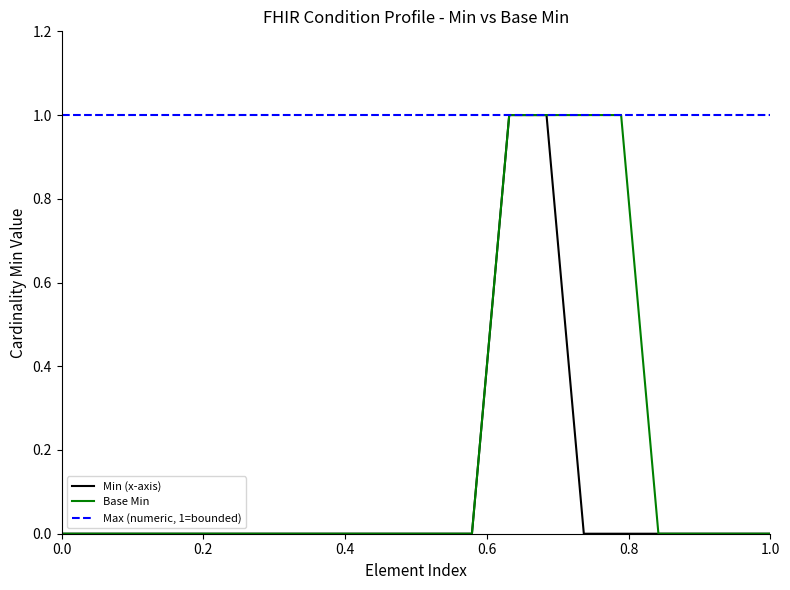

Which series has the largest total across all categories?

Max (numeric, 1=bounded)